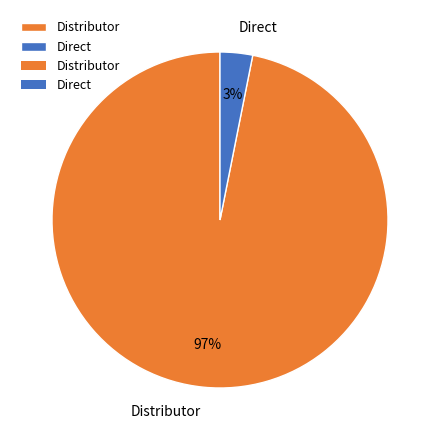

Do Distributor and Direct together represent more than half of the pie?

Yes